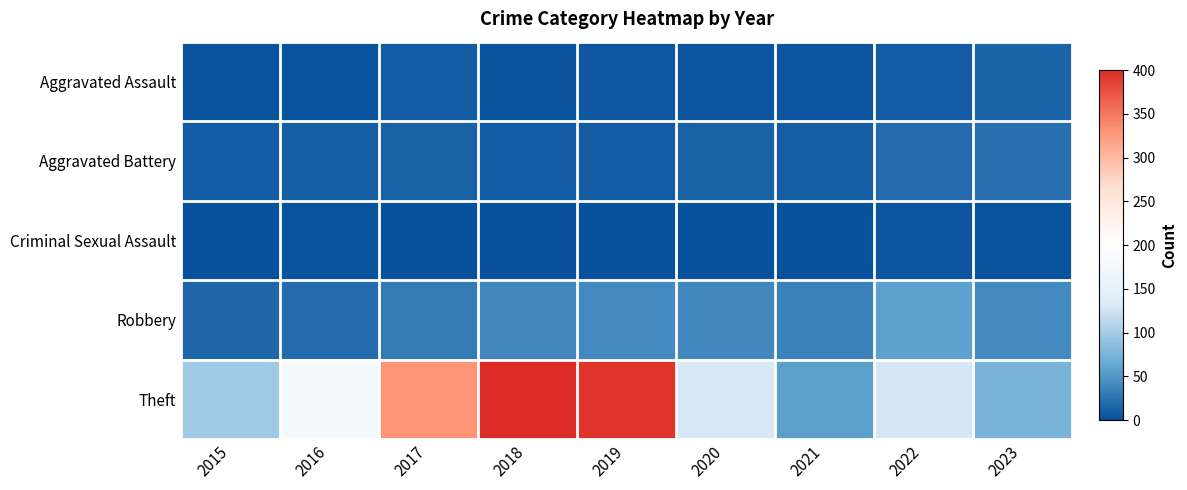

Which series has the largest range (max minus min)?

Theft